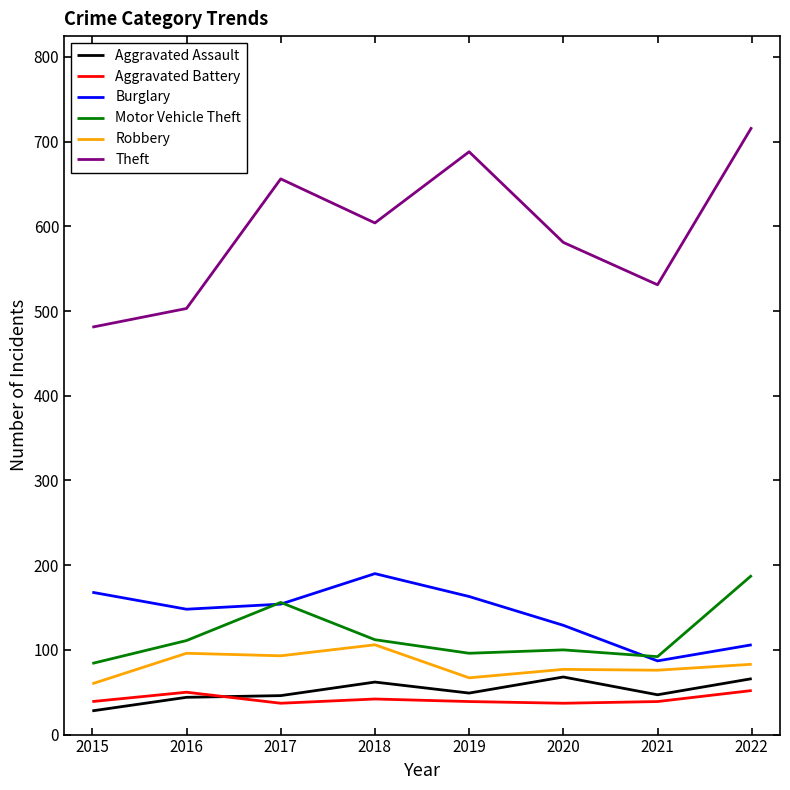

What is the minimum value for Burglary?

87